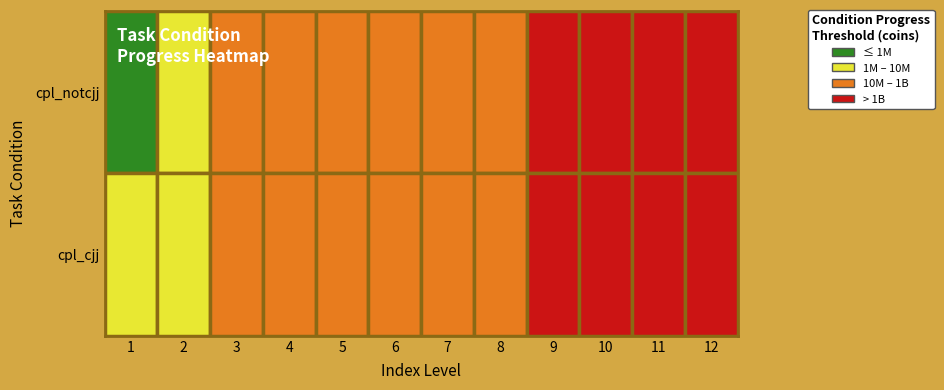

At how many categories does at least one series exceed 468920265?

5